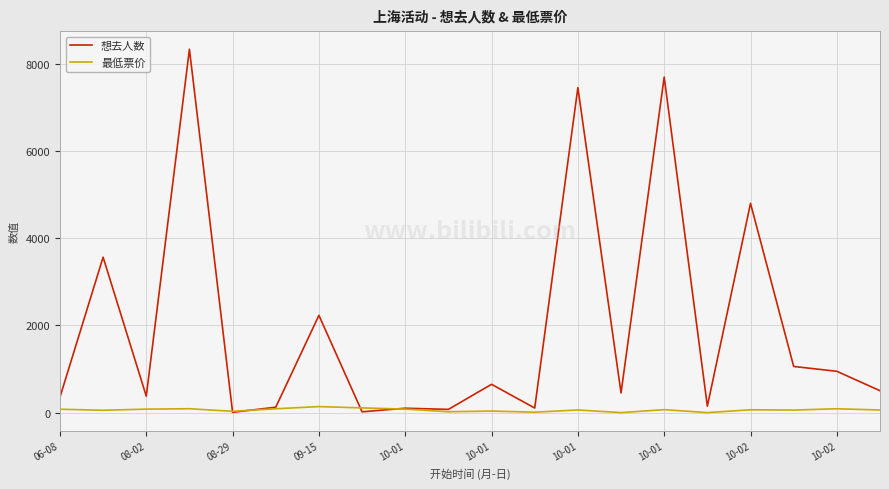

List the series in order of their overall mean, highest first.

想去人数, 最低票价